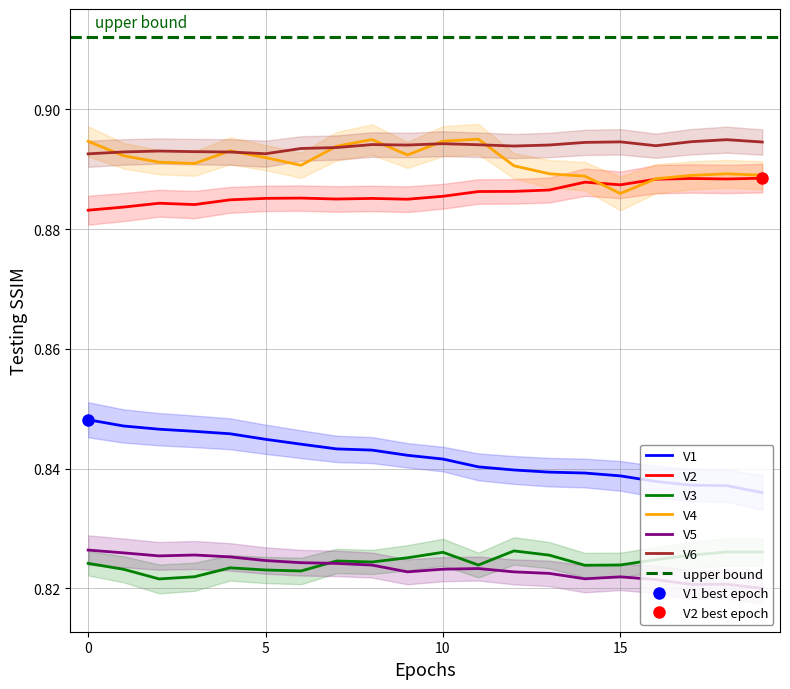

Which series ends up on top after the final intersection of V4 and V6?

V6